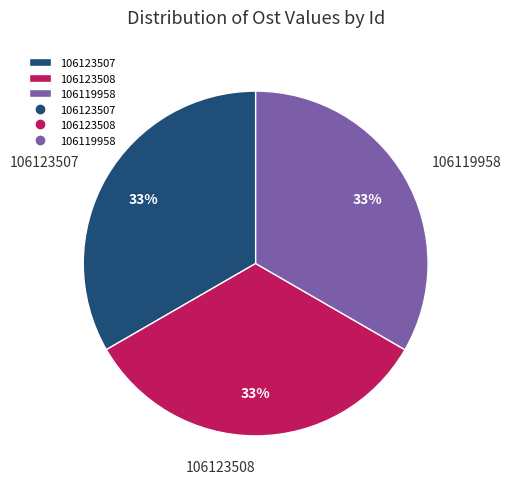

Do 106119958 and 106123507 together represent more than half of the pie?

Yes